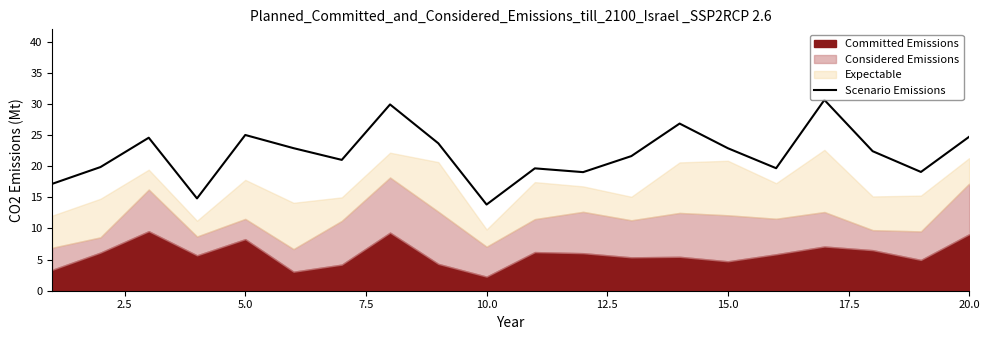

What is the highest value of the Scenario Emissions series?

30.7